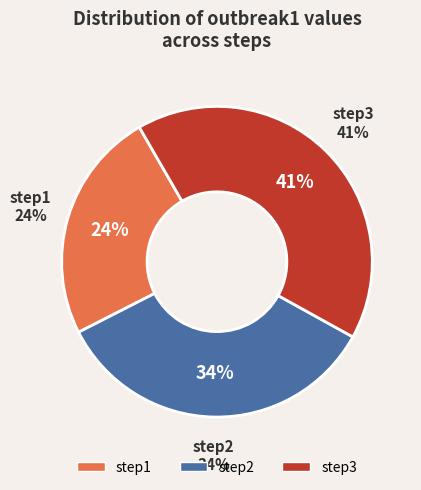

Rank the categories by value from highest to lowest.

step3, step2, step1